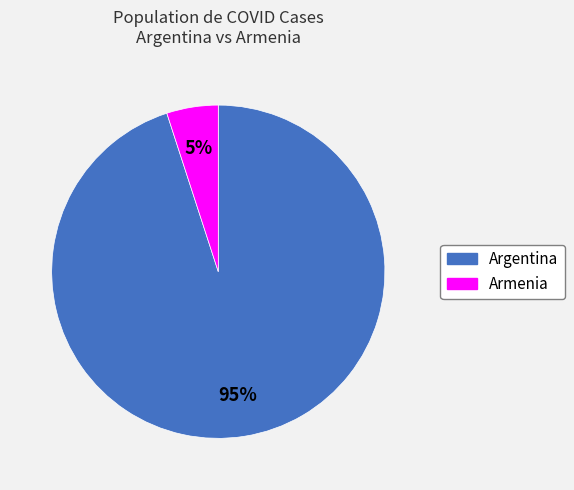

How many segments does this pie chart have?

2